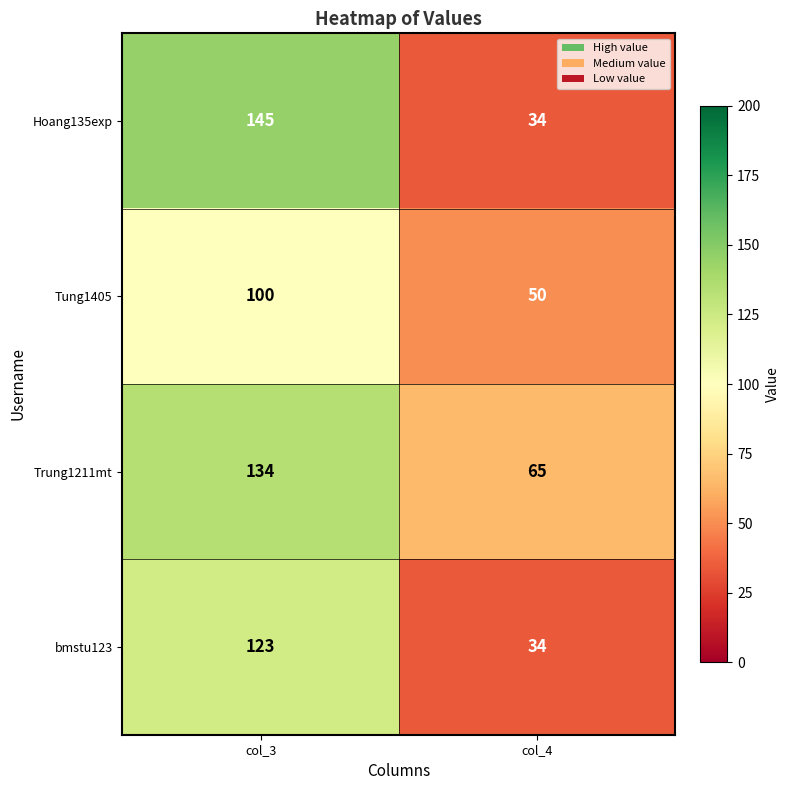

Rank the series by their maximum value, from highest to lowest.

Hoang135exp, Trung1211mt, bmstu123, Tung1405